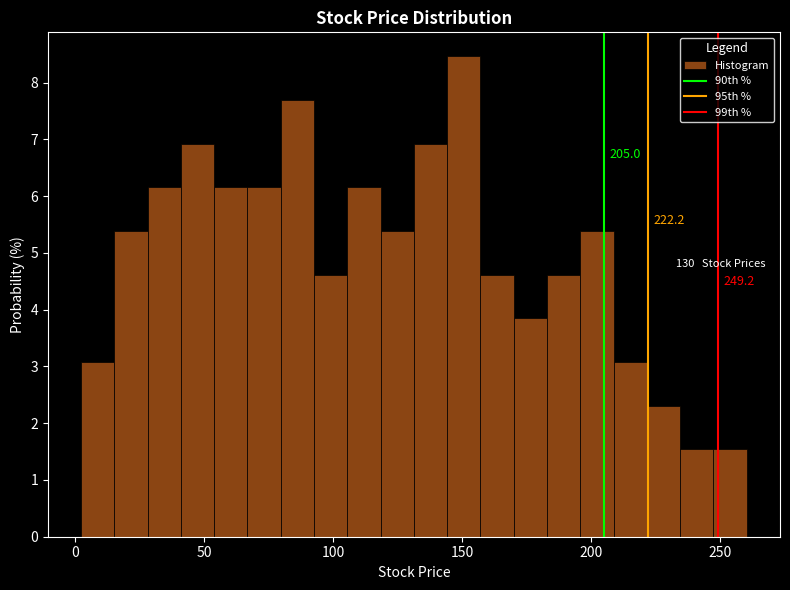

Around what value on the x-axis is the tallest bar? Give the approximate position of its centre, as read against the axis.

150